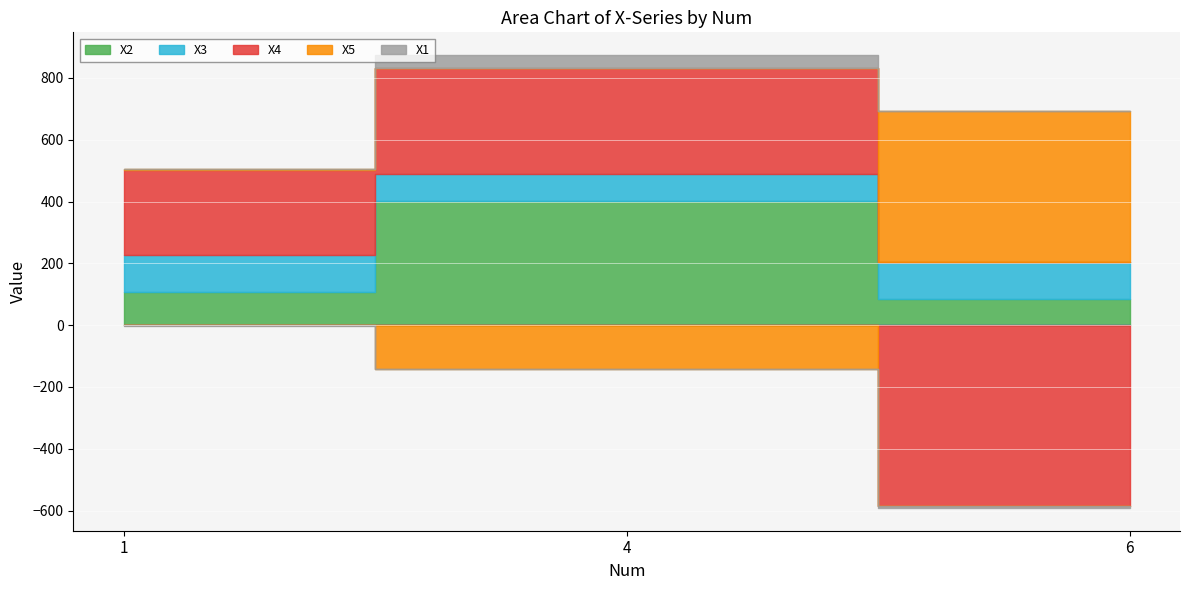

Read the X2 value at 4.

401.1